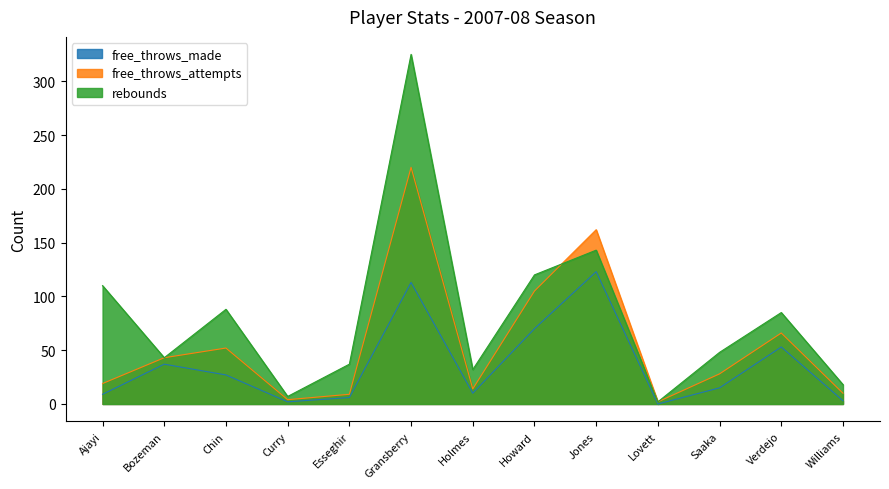

What is the average value of the rebounds series?

81